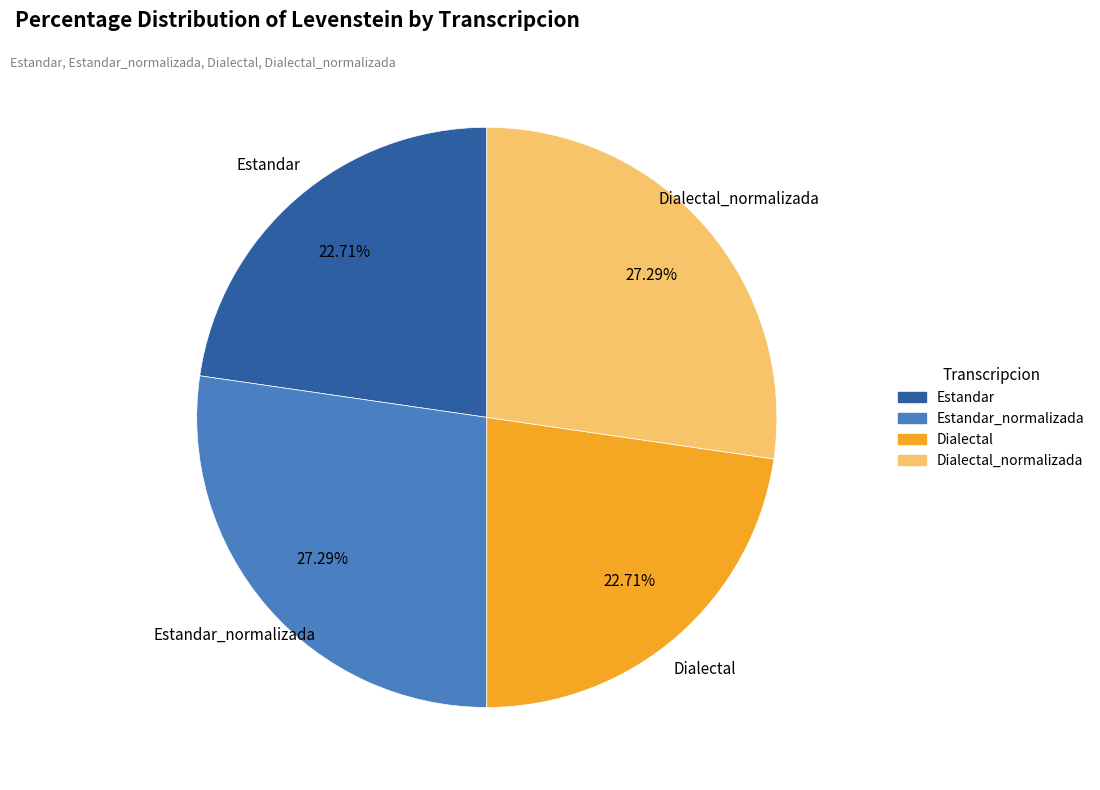

True or false: Estandar_normalizada accounts for 27% of the total.

True